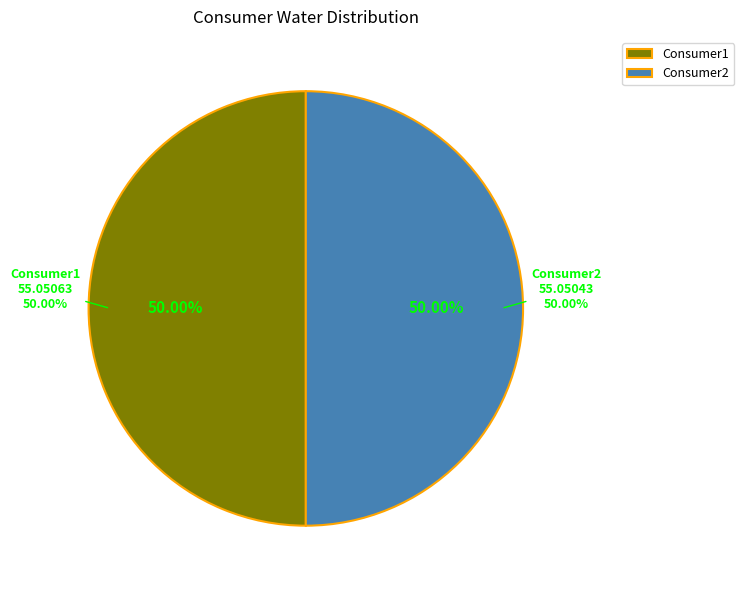

How many slices are in this pie chart?

2